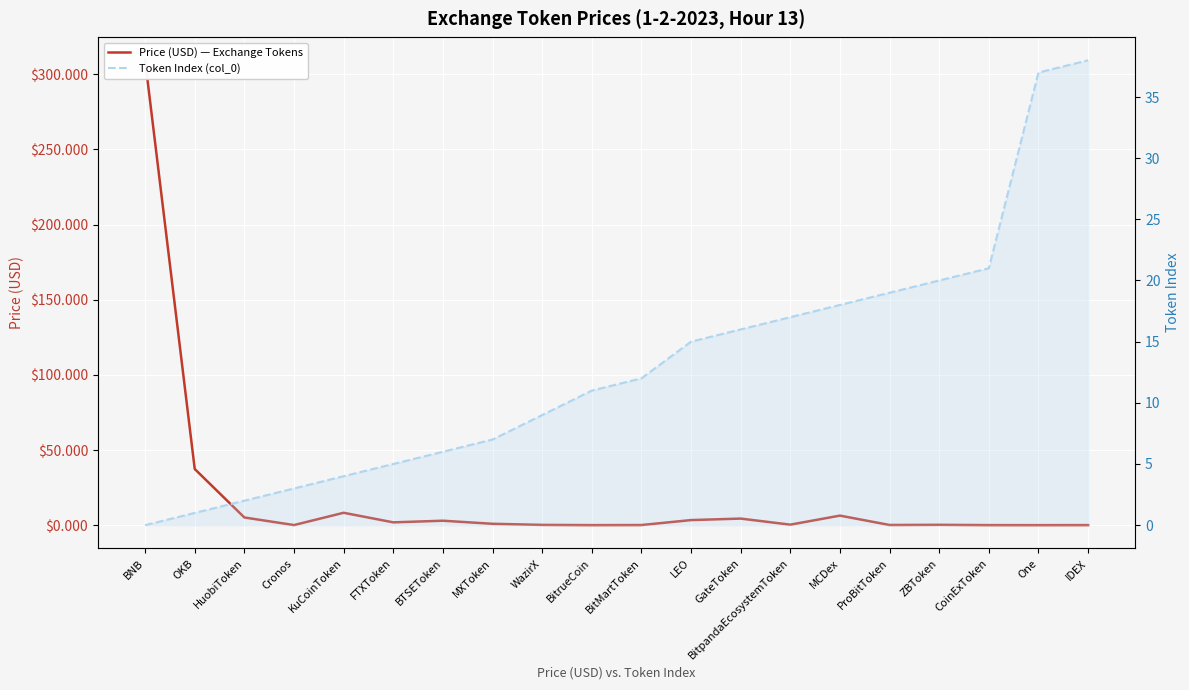

How many intersections are there between Token Index (col_0) and Price (USD) — Exchange Tokens?

3